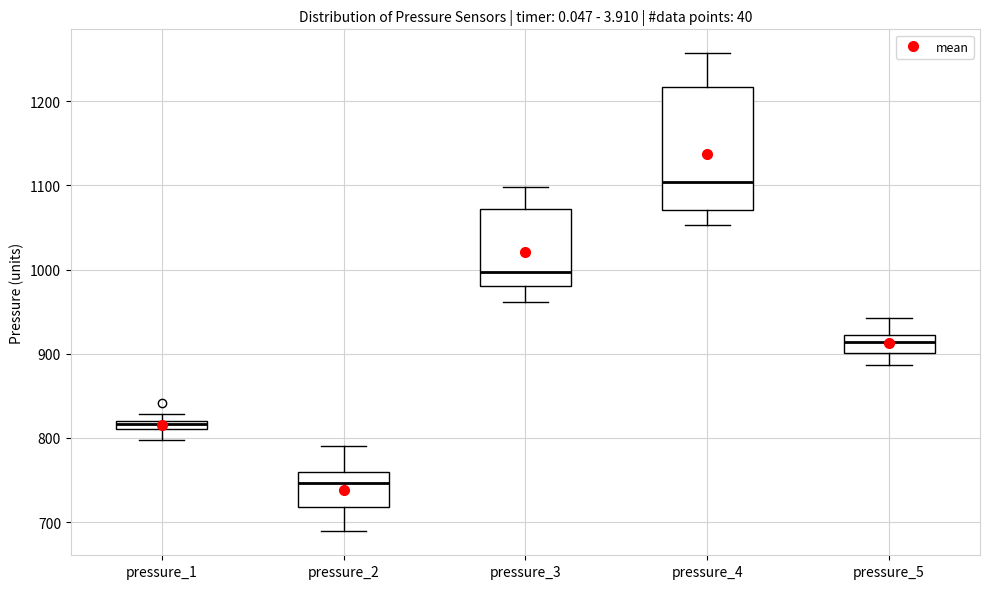

Where is the upper edge of the box for pressure_2 on the y-axis? The values are not printed on the chart, so give them approximately, as read against the axis.

760